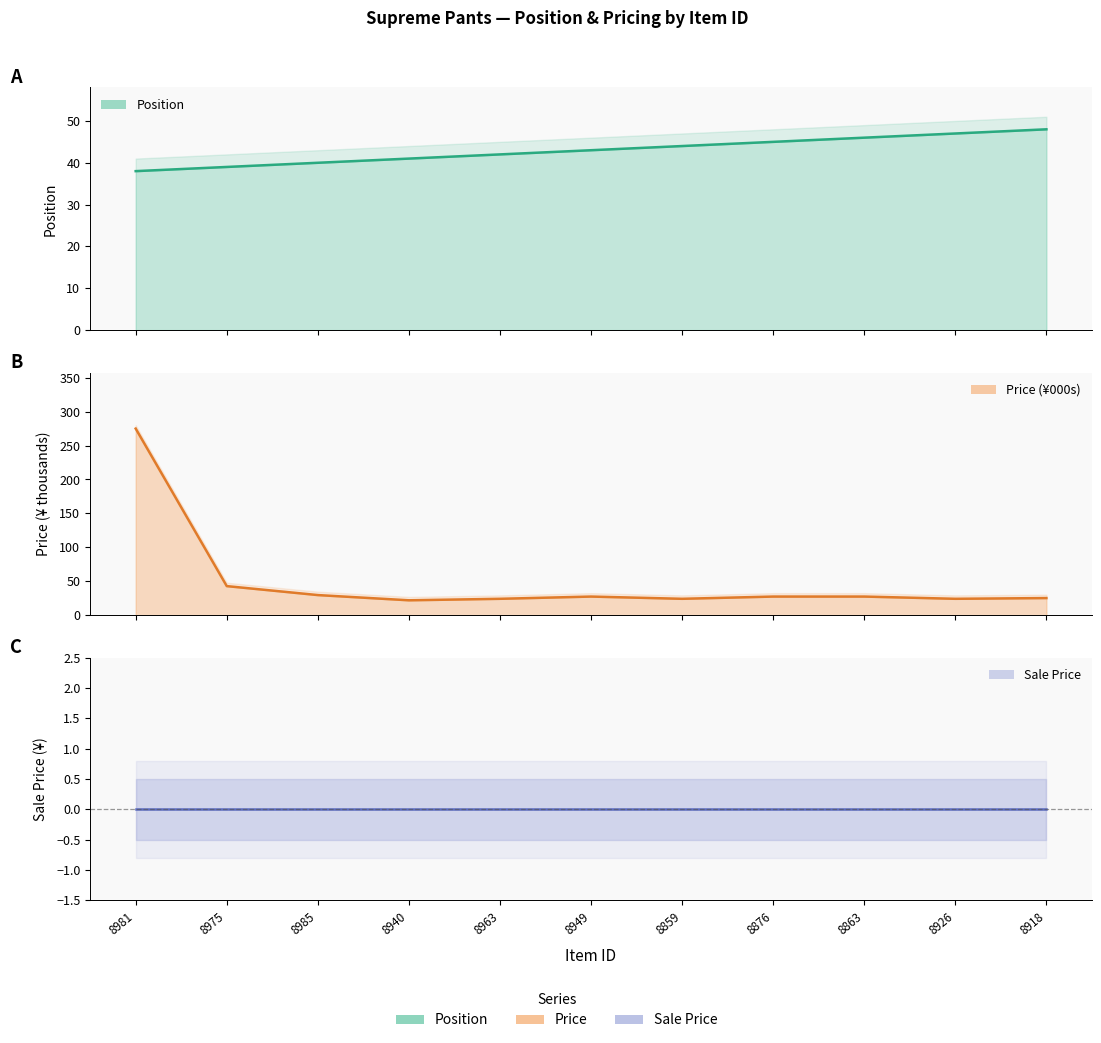

At which label is Sale Price closest to 0?

8981